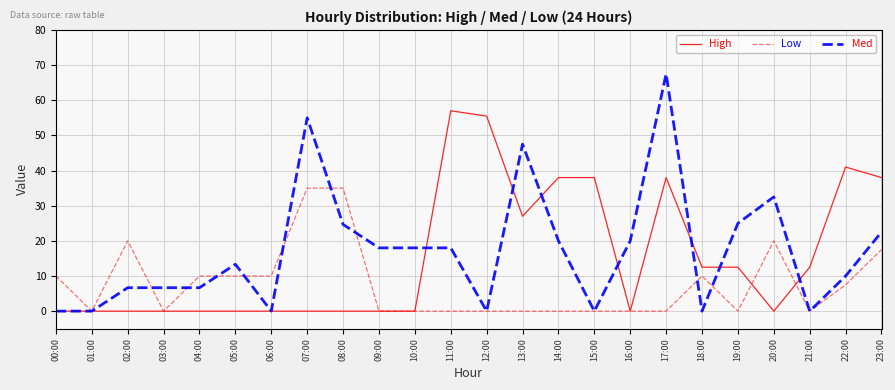

True or false: Med has more than 0 points higher than both neighbors.

True